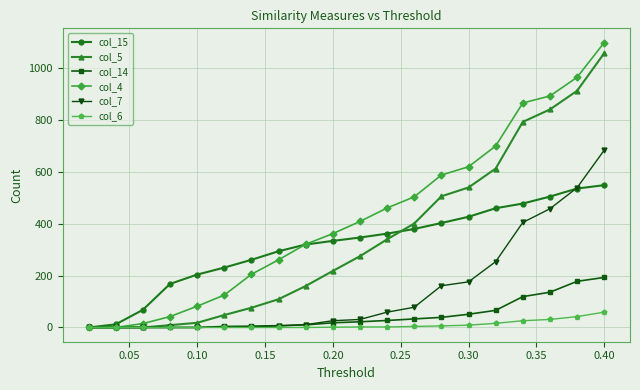

What are all the series names shown in the legend?

col_15, col_5, col_14, col_4, col_7, col_6